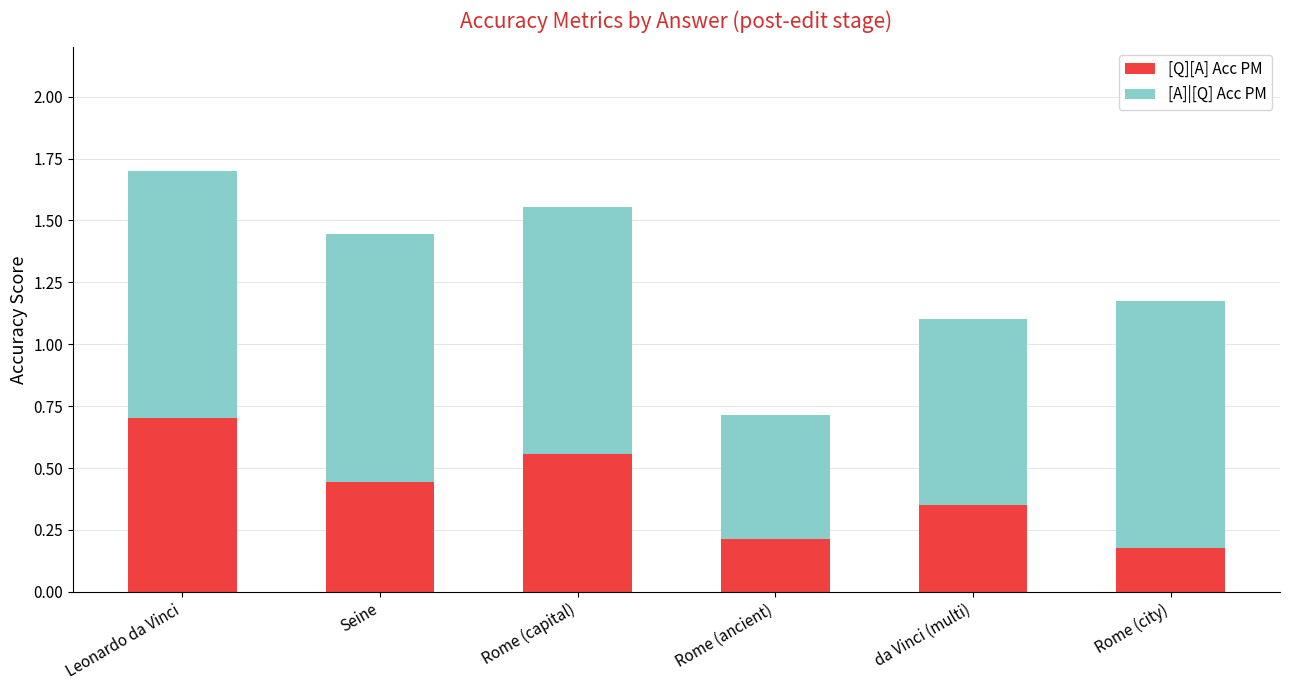

What are all the series names shown in the legend?

[Q][A] Acc PM, [A]|[Q] Acc PM